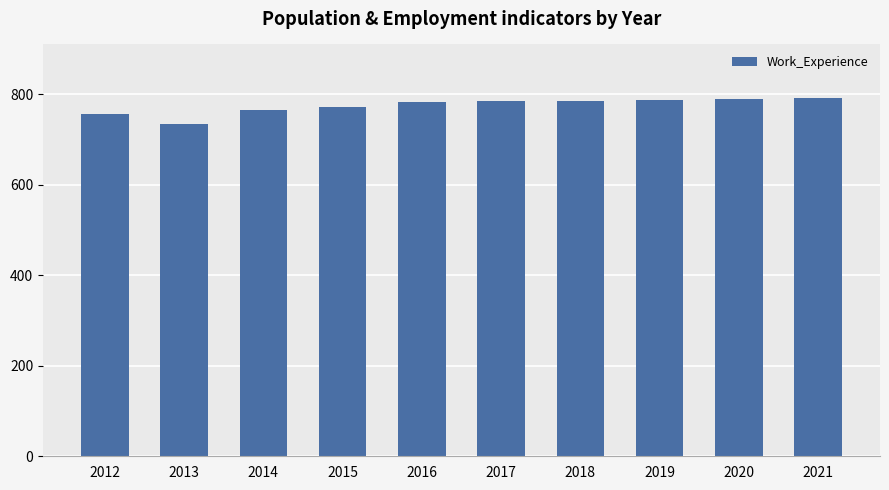

What is the average value?

774